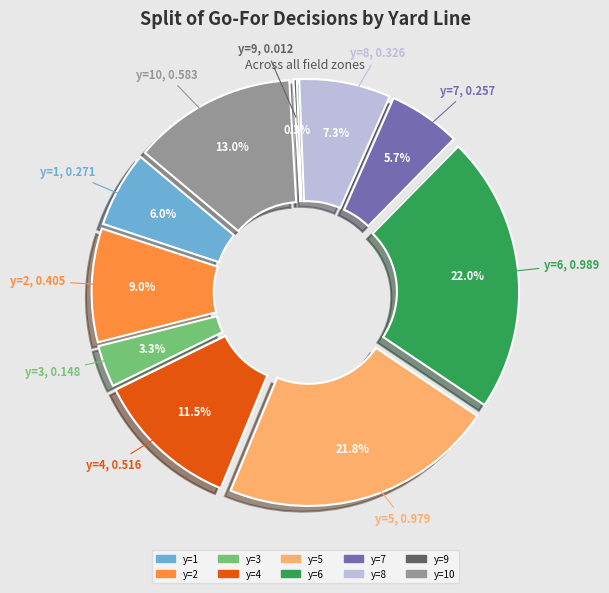

Which slice is the smallest?

y=9